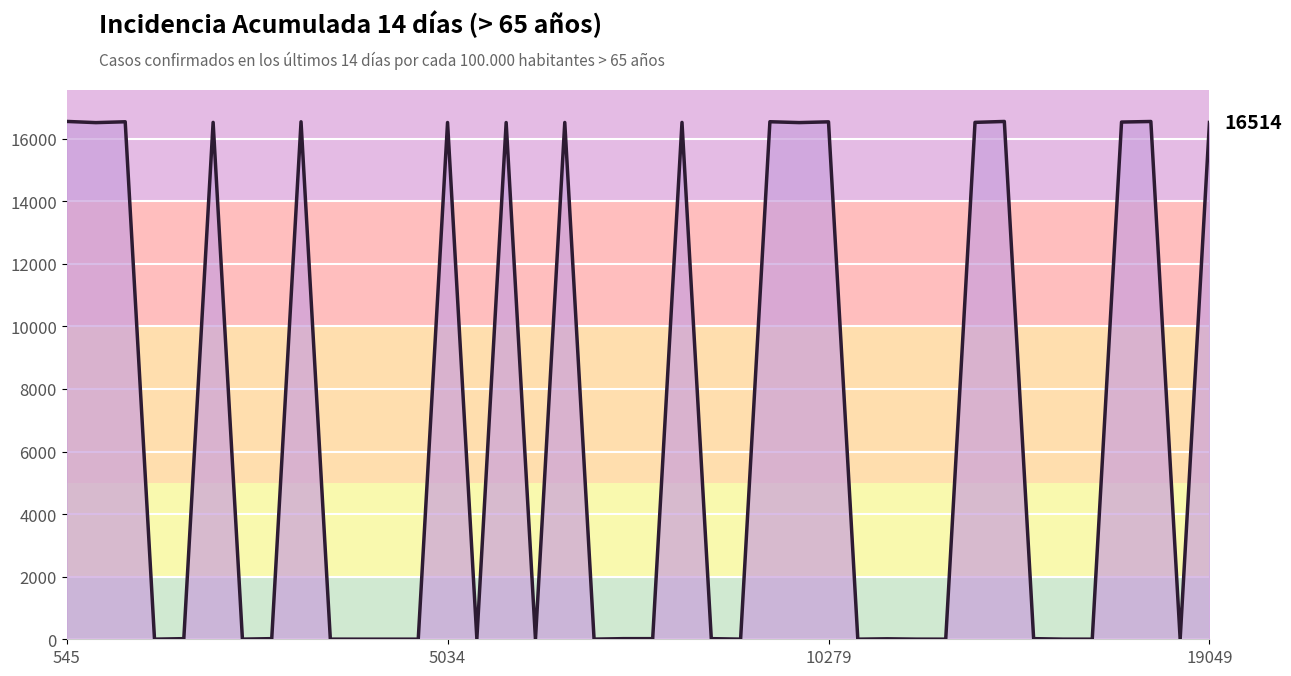

What is the greatest value displayed?

16547